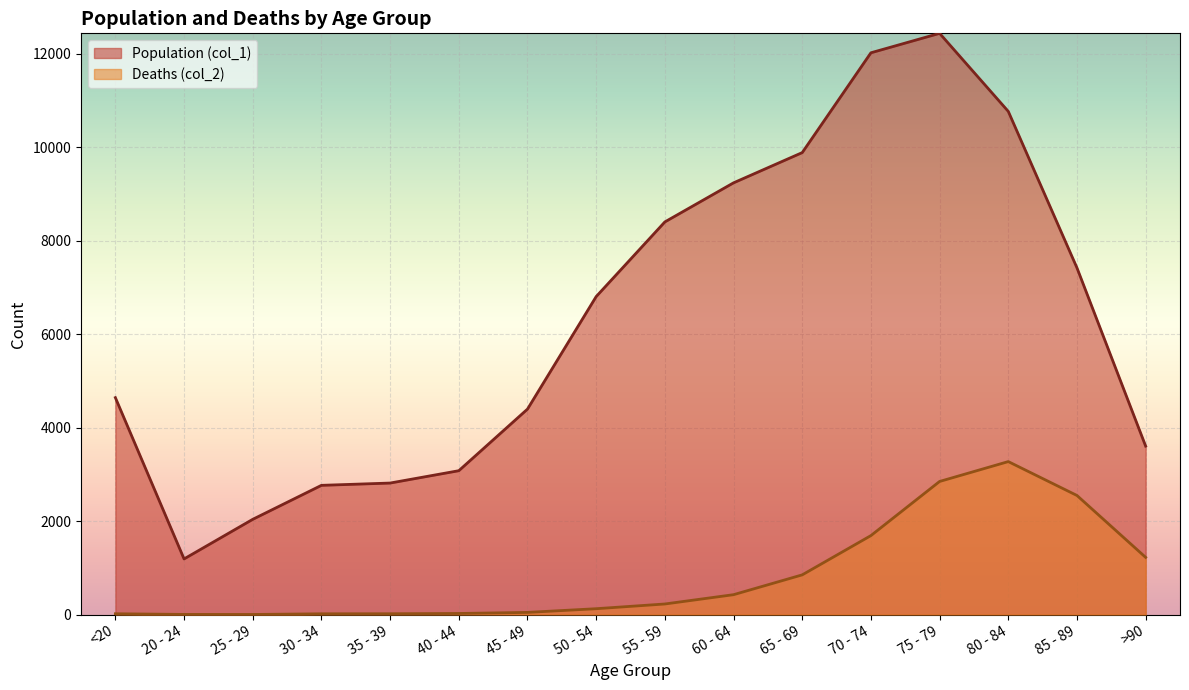

How many interior local valleys does the Deaths (col_2) series have?

1